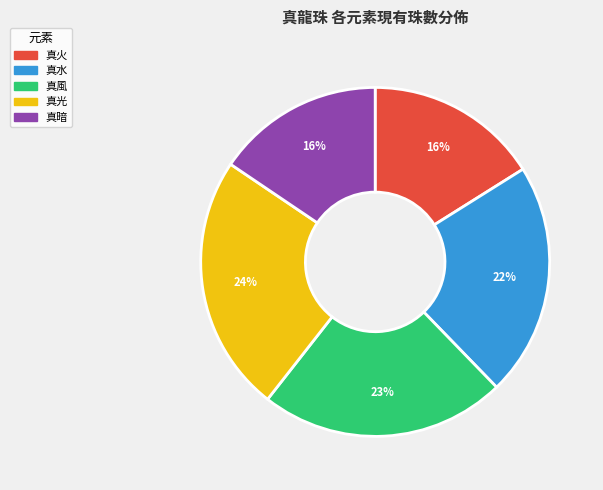

To the nearest percent, what is the average slice percentage?

20%